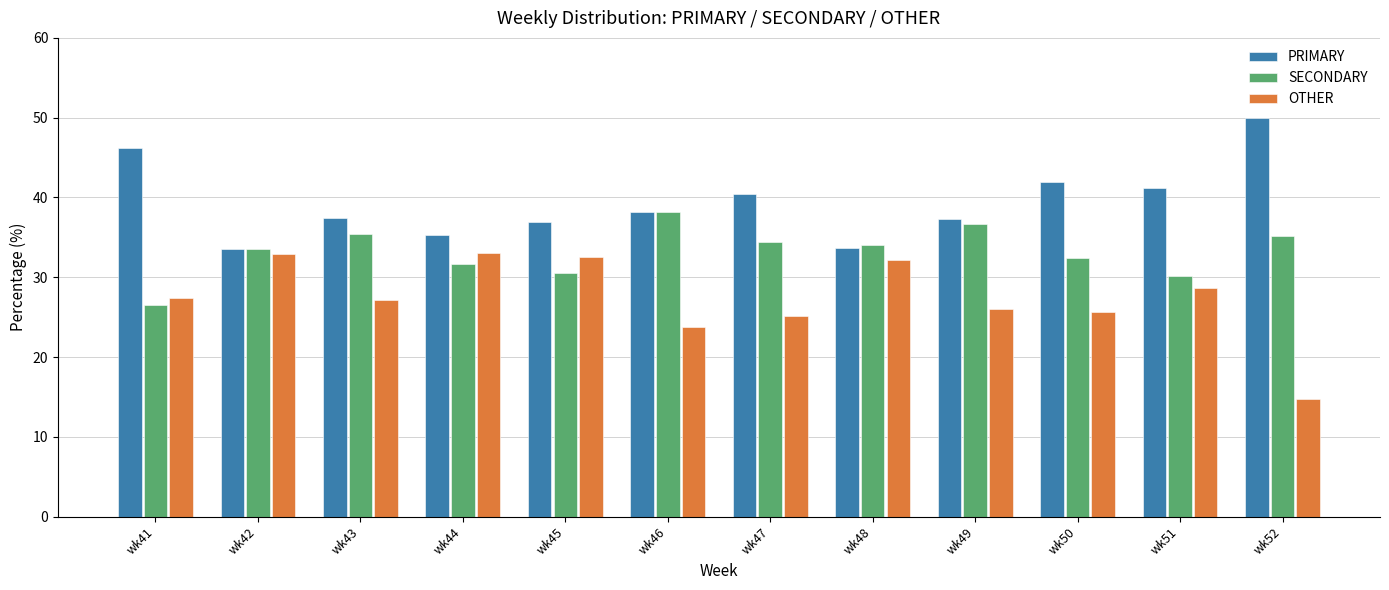

What is the total value across all series at wk41?

100.0